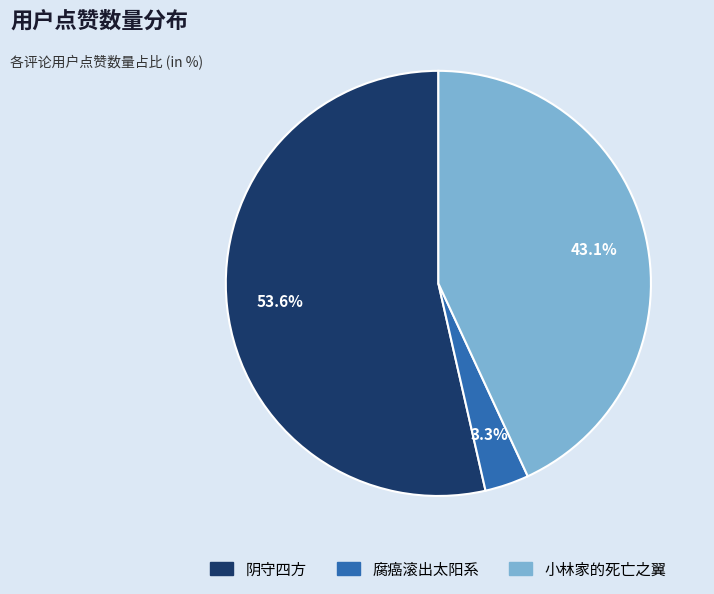

Does any single category account for the majority?

Yes